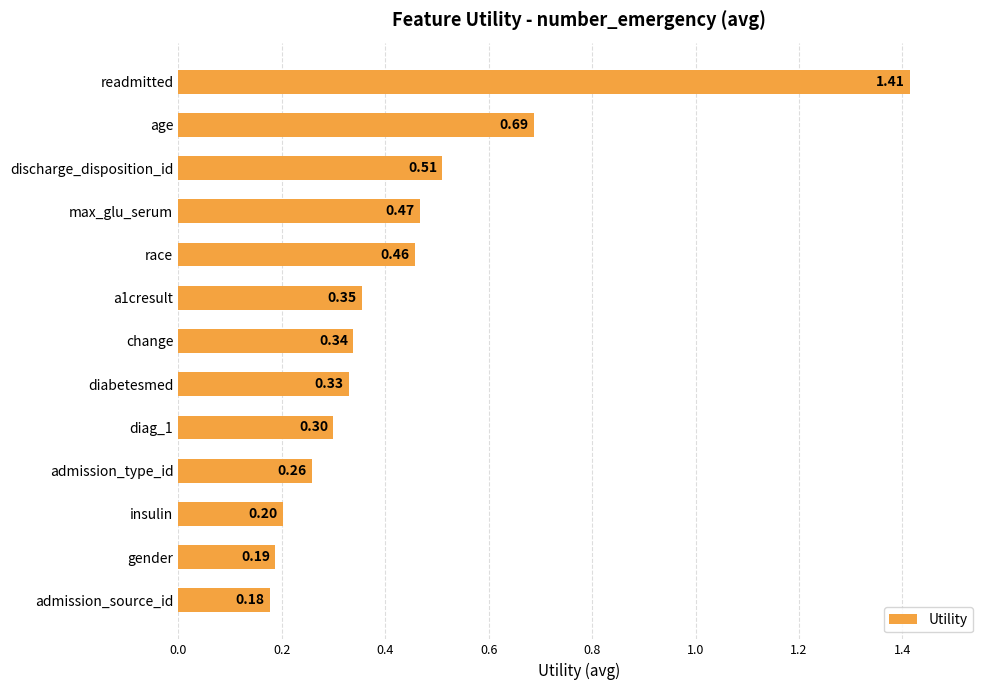

What is the difference between the maximum and second lowest values?

1.2